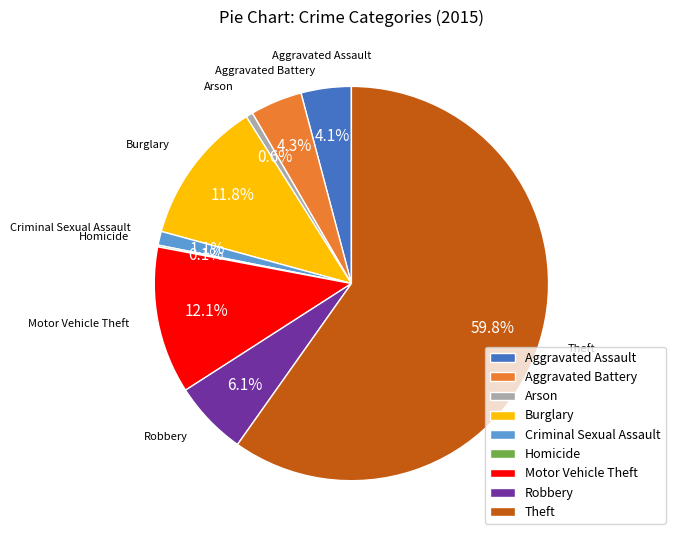

Between Criminal Sexual Assault and Theft, which is larger?

Theft